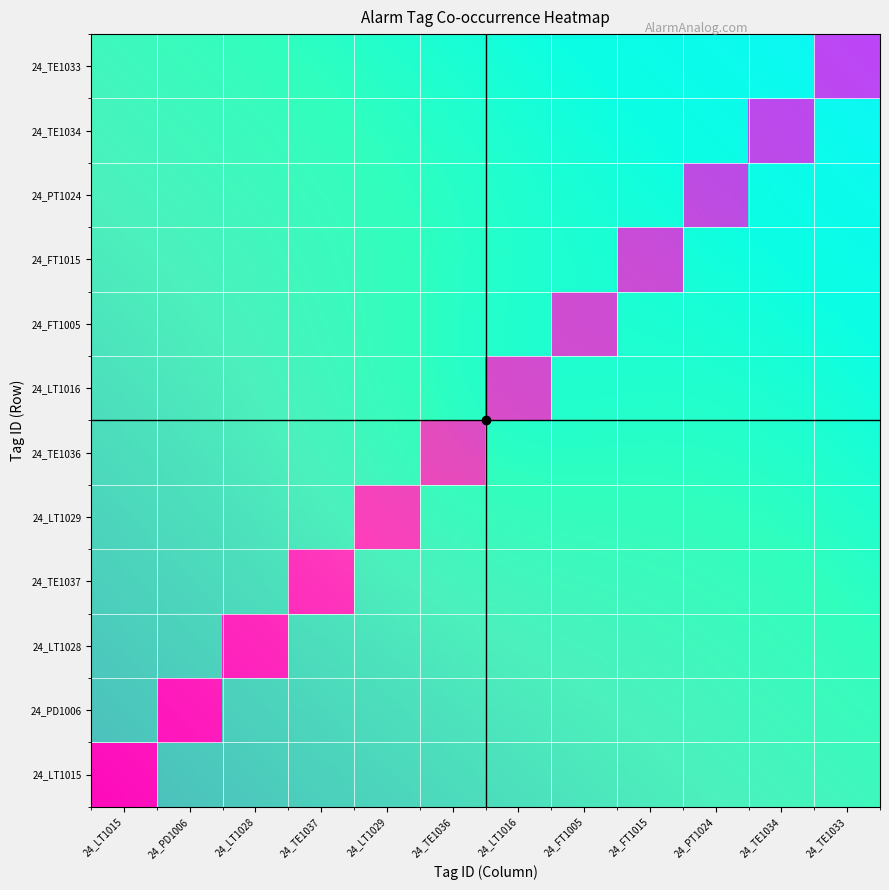

At which category does the chart reach its peak across all series?

24_LT1015